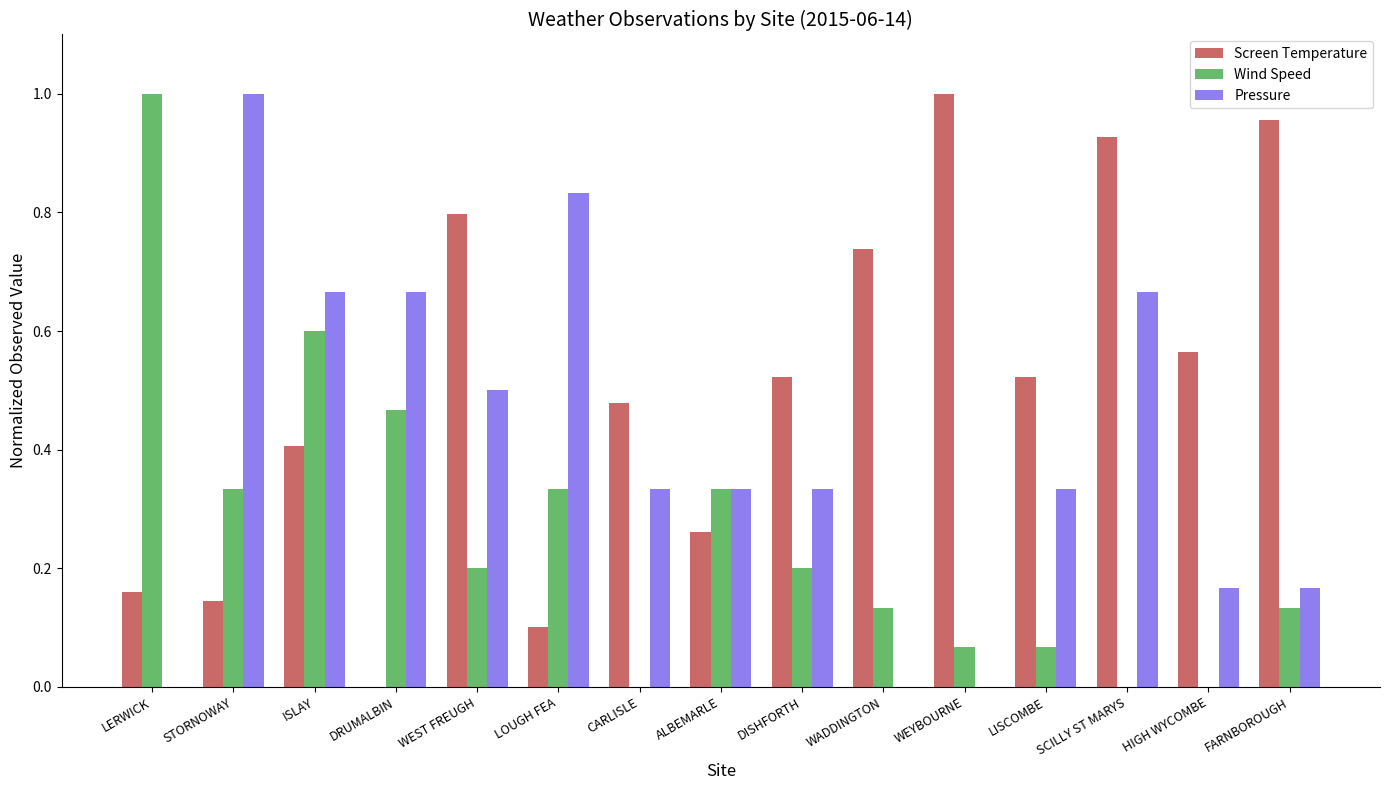

What is the sum of the Screen Temperature values at WEST FREUGH and CARLISLE?

1.3